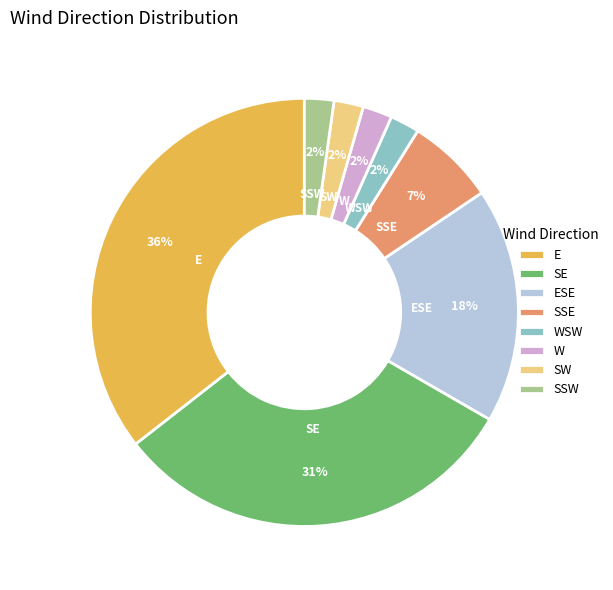

To the nearest percent, what is the average slice percentage?

12%